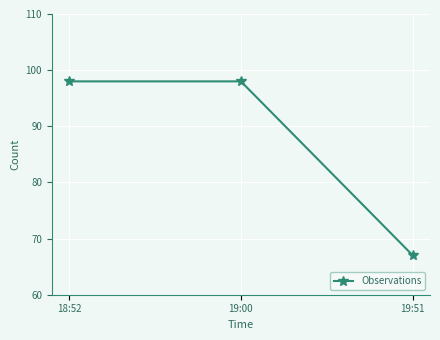

What is the ratio of the value at 19:51 to the value at 19:00?

0.7